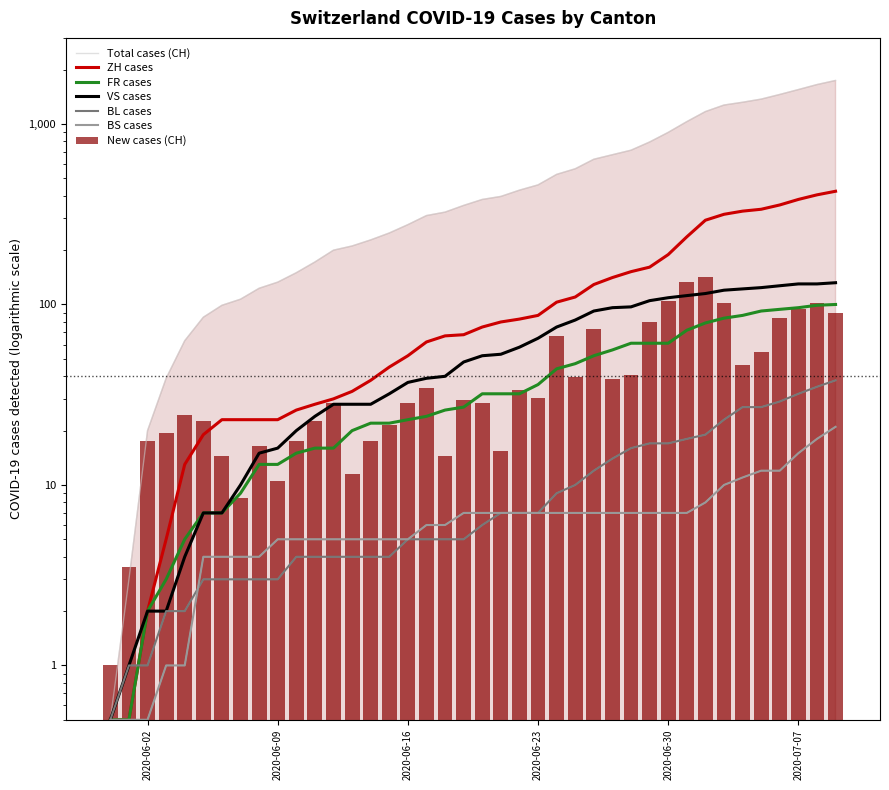

Reading left to right, extract all data points from this chart.

CH: 2020-05-31=0.5	2020-06-01=3.0	2020-06-02=20.0	2020-06-03=39.0	2020-06-04=63.0	2020-06-05=85.0	2020-06-06=99.0	2020-06-07=107.0	2020-06-08=123.0	2020-06-09=133.0	2020-06-10=150.0	2020-06-11=172.0	2020-06-12=200.0	2020-06-13=211.0	2020-06-14=228.0	2020-06-15=249.0	2020-06-16=277.0	2020-06-17=311.0	2020-06-18=325.0	2020-06-19=354.0	2020-06-20=382.0	2020-06-21=397.0	2020-06-22=430.0	2020-06-23=460.0	2020-06-24=526.0	2020-06-25=565.0	2020-06-26=638.0	2020-06-27=676.0	2020-06-28=716.0	2020-06-29=795.0	2020-06-30=899.0	2020-07-01=1031.0	2020-07-02=1172.0	2020-07-03=1274.0	2020-07-04=1320.0	2020-07-05=1374.0	2020-07-06=1458.0	2020-07-07=1552.0	2020-07-08=1654.0	2020-07-09=1743.0
ZH: 2020-05-31=0.5	2020-06-01=0.5	2020-06-02=2.0	2020-06-03=5.0	2020-06-04=13.0	2020-06-05=19.0	2020-06-06=23.0	2020-06-07=23.0	2020-06-08=23.0	2020-06-09=23.0	2020-06-10=26.0	2020-06-11=28.0	2020-06-12=30.0	2020-06-13=33.0	2020-06-14=38.0	2020-06-15=45.0	2020-06-16=52.0	2020-06-17=62.0	2020-06-18=67.0	2020-06-19=68.0	2020-06-20=75.0	2020-06-21=80.0	2020-06-22=83.0	2020-06-23=87.0	2020-06-24=103.0	2020-06-25=110.0	2020-06-26=129.0	2020-06-27=141.0	2020-06-28=152.0	2020-06-29=161.0	2020-06-30=189.0	2020-07-01=237.0	2020-07-02=293.0	2020-07-03=316.0	2020-07-04=329.0	2020-07-05=337.0	2020-07-06=356.0	2020-07-07=382.0	2020-07-08=405.0	2020-07-09=424.0
FR: 2020-05-31=0.5	2020-06-01=0.5	2020-06-02=2.0	2020-06-03=3.0	2020-06-04=5.0	2020-06-05=7.0	2020-06-06=7.0	2020-06-07=9.0	2020-06-08=13.0	2020-06-09=13.0	2020-06-10=15.0	2020-06-11=16.0	2020-06-12=16.0	2020-06-13=20.0	2020-06-14=22.0	2020-06-15=22.0	2020-06-16=23.0	2020-06-17=24.0	2020-06-18=26.0	2020-06-19=27.0	2020-06-20=32.0	2020-06-21=32.0	2020-06-22=32.0	2020-06-23=36.0	2020-06-24=44.0	2020-06-25=47.0	2020-06-26=52.0	2020-06-27=56.0	2020-06-28=61.0	2020-06-29=61.0	2020-06-30=61.0	2020-07-01=72.0	2020-07-02=79.0	2020-07-03=84.0	2020-07-04=87.0	2020-07-05=92.0	2020-07-06=94.0	2020-07-07=96.0	2020-07-08=99.0	2020-07-09=100.0
VS: 2020-05-31=0.5	2020-06-01=1.0	2020-06-02=2.0	2020-06-03=2.0	2020-06-04=4.0	2020-06-05=7.0	2020-06-06=7.0	2020-06-07=10.0	2020-06-08=15.0	2020-06-09=16.0	2020-06-10=20.0	2020-06-11=24.0	2020-06-12=28.0	2020-06-13=28.0	2020-06-14=28.0	2020-06-15=32.0	2020-06-16=37.0	2020-06-17=39.0	2020-06-18=40.0	2020-06-19=48.0	2020-06-20=52.0	2020-06-21=53.0	2020-06-22=58.0	2020-06-23=65.0	2020-06-24=75.0	2020-06-25=82.0	2020-06-26=92.0	2020-06-27=96.0	2020-06-28=97.0	2020-06-29=105.0	2020-06-30=109.0	2020-07-01=112.0	2020-07-02=115.0	2020-07-03=120.0	2020-07-04=122.0	2020-07-05=124.0	2020-07-06=127.0	2020-07-07=130.0	2020-07-08=130.0	2020-07-09=132.0
BL: 2020-05-31=0.5	2020-06-01=1.0	2020-06-02=1.0	2020-06-03=2.0	2020-06-04=2.0	2020-06-05=3.0	2020-06-06=3.0	2020-06-07=3.0	2020-06-08=3.0	2020-06-09=3.0	2020-06-10=4.0	2020-06-11=4.0	2020-06-12=4.0	2020-06-13=4.0	2020-06-14=4.0	2020-06-15=4.0	2020-06-16=5.0	2020-06-17=5.0	2020-06-18=5.0	2020-06-19=5.0	2020-06-20=6.0	2020-06-21=7.0	2020-06-22=7.0	2020-06-23=7.0	2020-06-24=9.0	2020-06-25=10.0	2020-06-26=12.0	2020-06-27=14.0	2020-06-28=16.0	2020-06-29=17.0	2020-06-30=17.0	2020-07-01=18.0	2020-07-02=19.0	2020-07-03=23.0	2020-07-04=27.0	2020-07-05=27.0	2020-07-06=29.0	2020-07-07=32.0	2020-07-08=35.0	2020-07-09=38.0
BS: 2020-05-31=0.5	2020-06-01=0.5	2020-06-02=0.5	2020-06-03=1.0	2020-06-04=1.0	2020-06-05=4.0	2020-06-06=4.0	2020-06-07=4.0	2020-06-08=4.0	2020-06-09=5.0	2020-06-10=5.0	2020-06-11=5.0	2020-06-12=5.0	2020-06-13=5.0	2020-06-14=5.0	2020-06-15=5.0	2020-06-16=5.0	2020-06-17=6.0	2020-06-18=6.0	2020-06-19=7.0	2020-06-20=7.0	2020-06-21=7.0	2020-06-22=7.0	2020-06-23=7.0	2020-06-24=7.0	2020-06-25=7.0	2020-06-26=7.0	2020-06-27=7.0	2020-06-28=7.0	2020-06-29=7.0	2020-06-30=7.0	2020-07-01=7.0	2020-07-02=8.0	2020-07-03=10.0	2020-07-04=11.0	2020-07-05=12.0	2020-07-06=12.0	2020-07-07=15.0	2020-07-08=18.0	2020-07-09=21.0